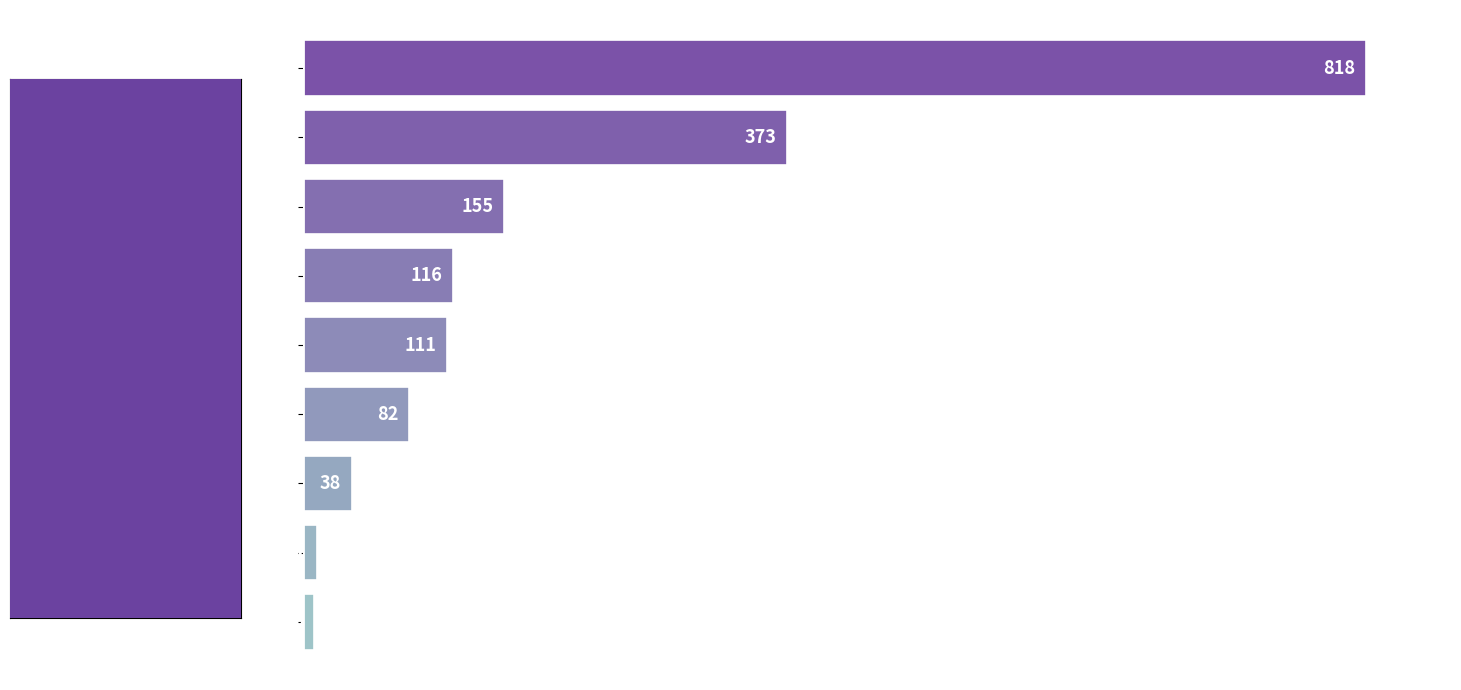

What is the sum of all values?

1713